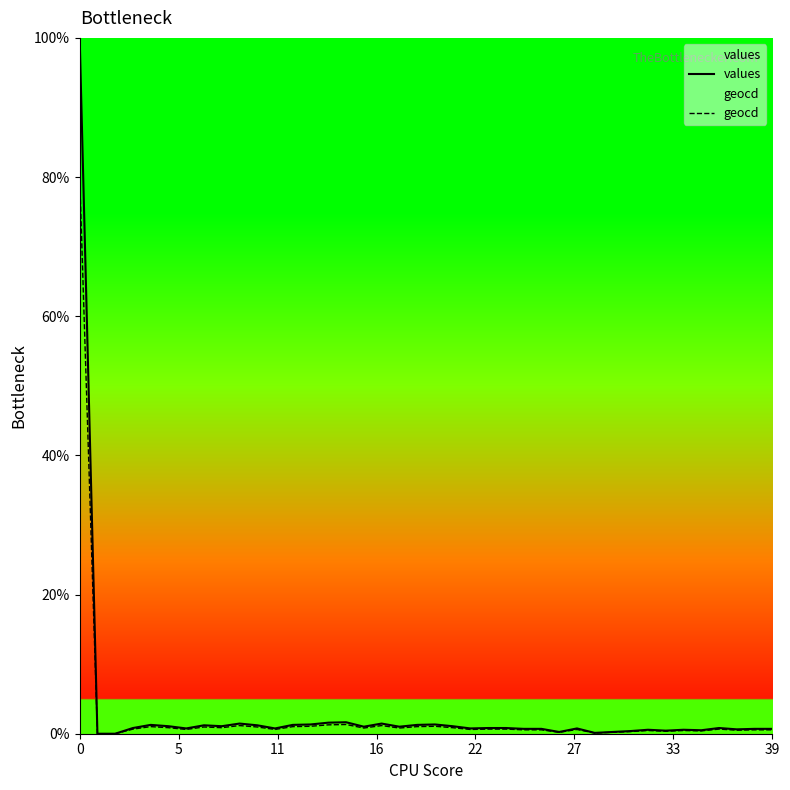

Is it true that values equals 0.8 at 24?

True